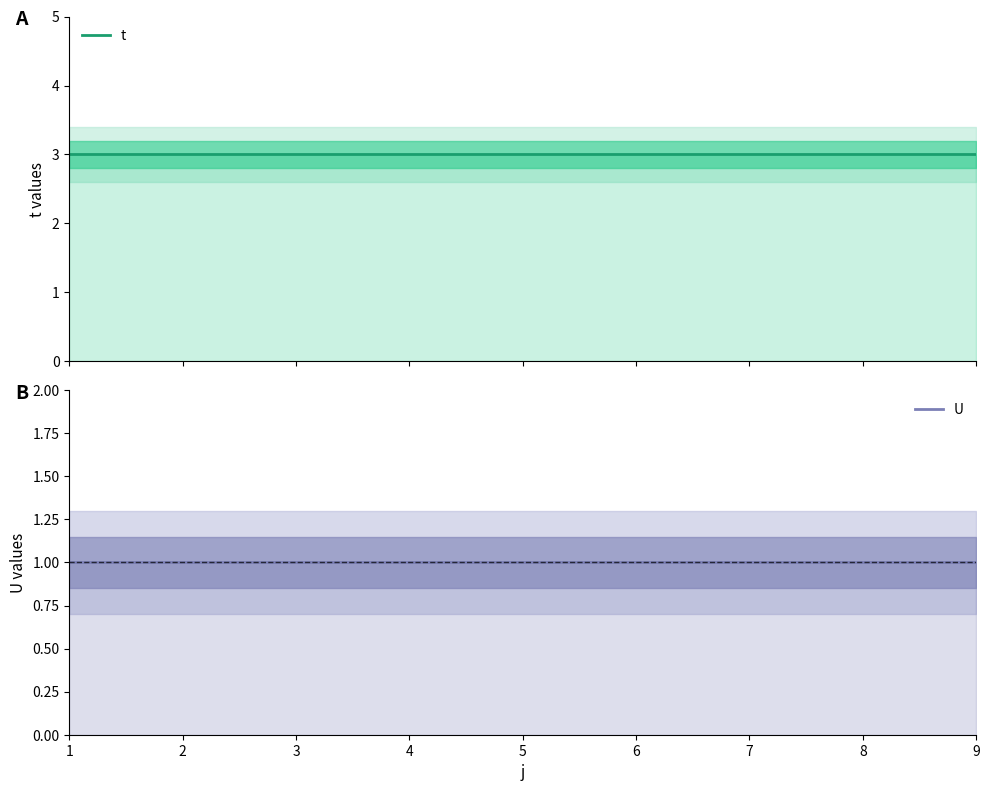

Reading right to left, list all the values displayed in this chart.

t: 9=3	8=3	7=3	6=3	5=3	4=3	3=3	2=3	1=3
U: 9=1	8=1	7=1	6=1	5=1	4=1	3=1	2=1	1=1